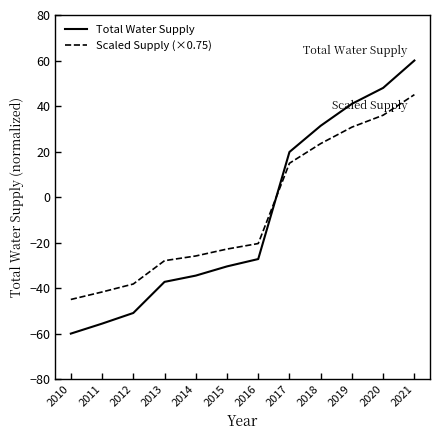

Reading left to right, list all the values displayed in this chart.

Total Water Supply: 2010=-60.0	2011=-55.6	2012=-50.9	2013=-37.3	2014=-34.5	2015=-30.5	2016=-27.2	2017=19.8	2018=31.3	2019=41.0	2020=48.0	2021=60.0
Scaled Supply (×0.75): 2010=-45.0	2011=-41.7	2012=-38.2	2013=-27.9	2014=-25.9	2015=-22.9	2016=-20.4	2017=14.9	2018=23.5	2019=30.7	2020=36.0	2021=45.0